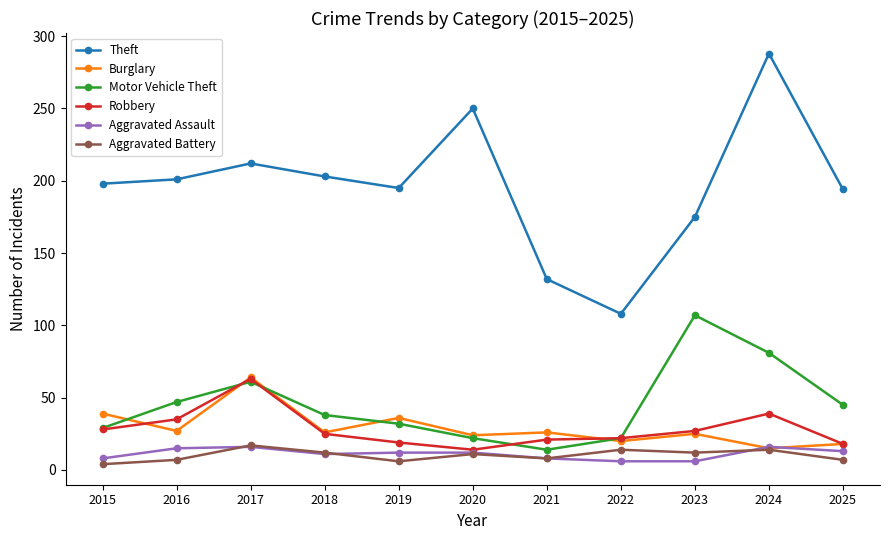

True or false: Theft and Aggravated Battery cross at least once.

False